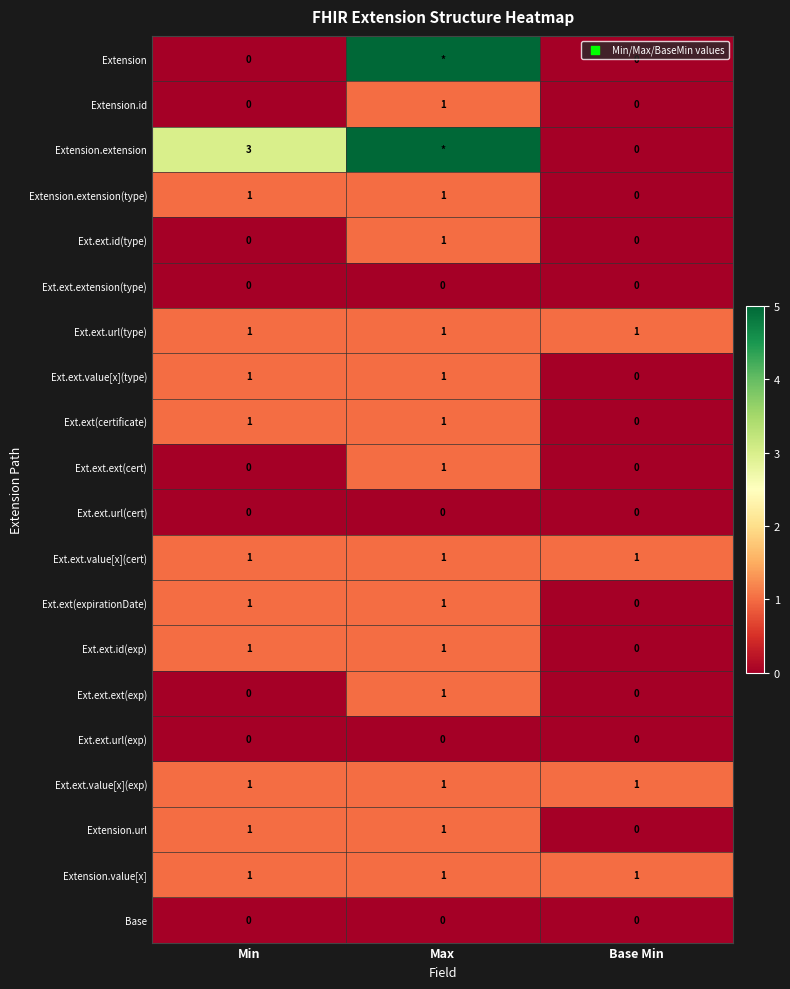

What is the sum of the Ext.ext(certificate) values at Base Min and Max?

1